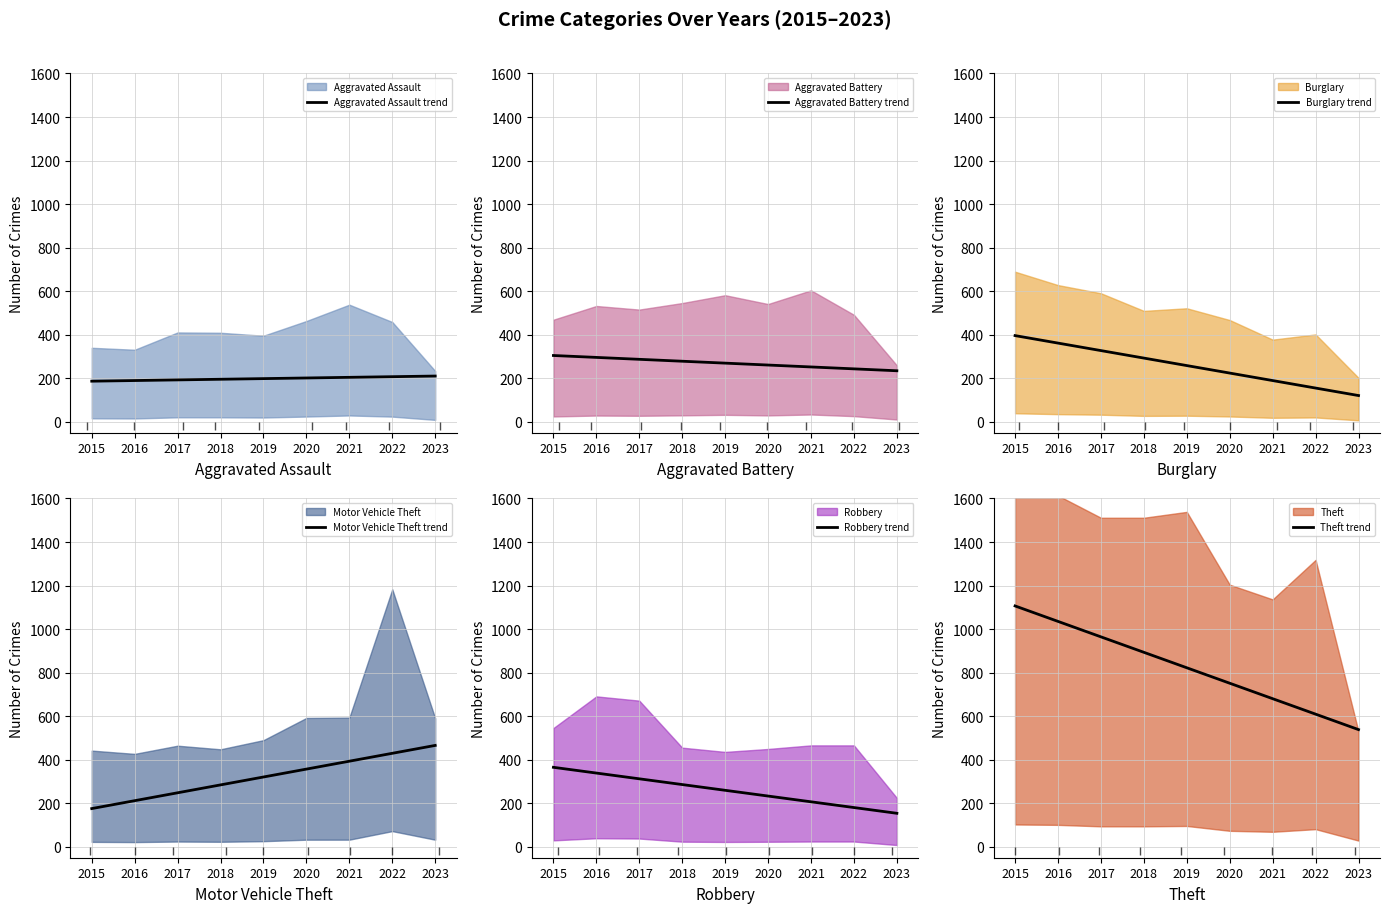

Count the number of categories in the chart.

9